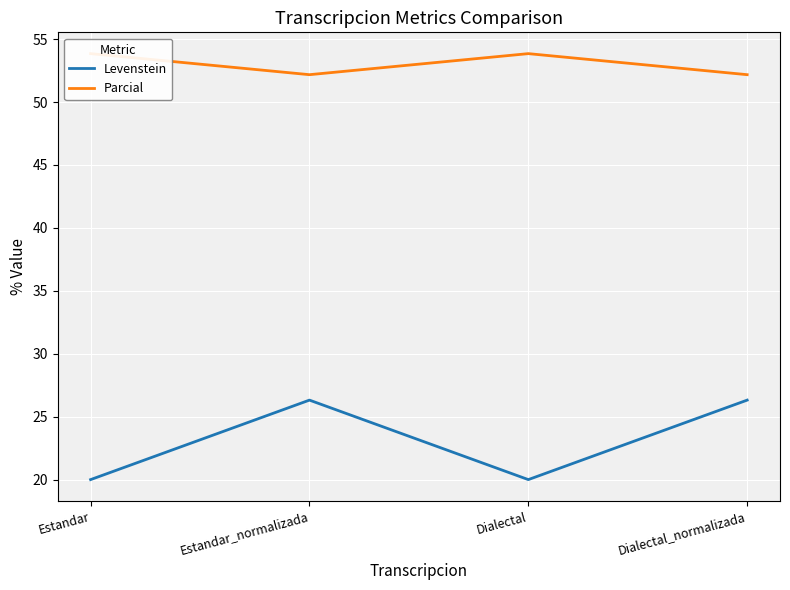

True or false: Levenstein has a value of 32.5 at Dialectal.

False